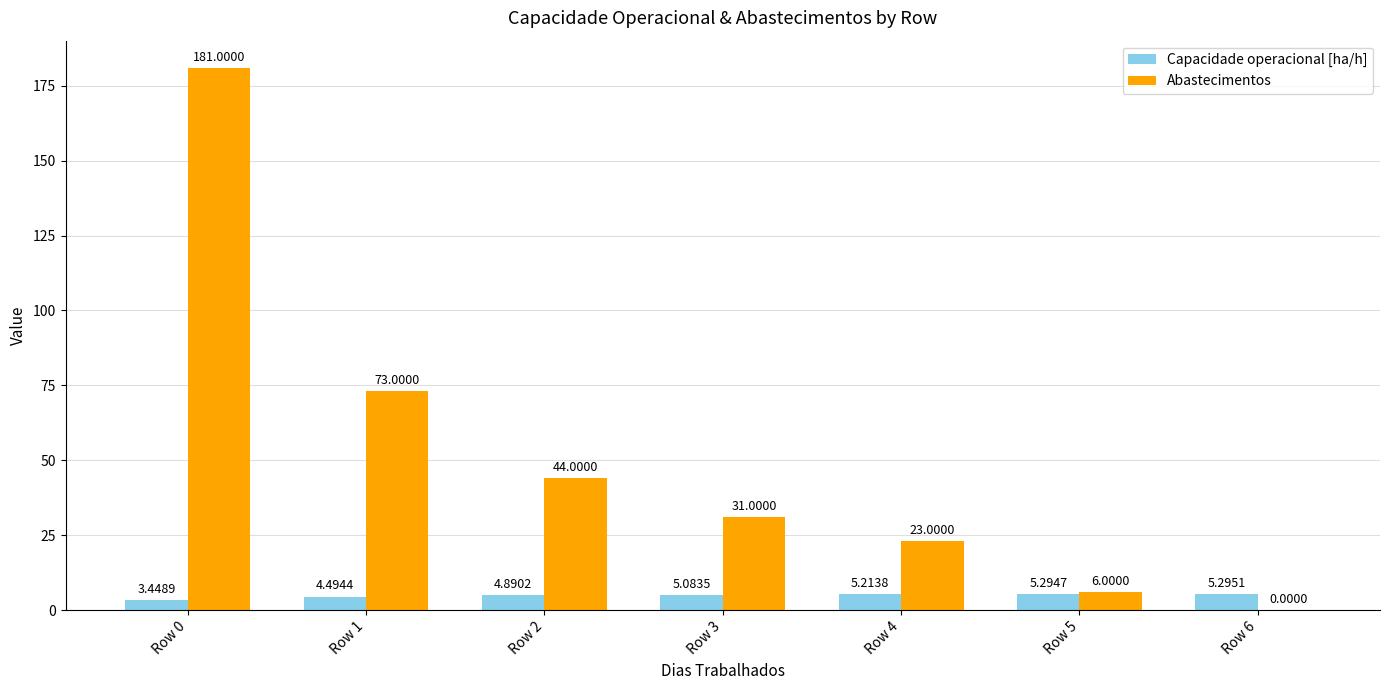

What are all the series names shown in the legend?

Capacidade operacional [ha/h], Abastecimentos